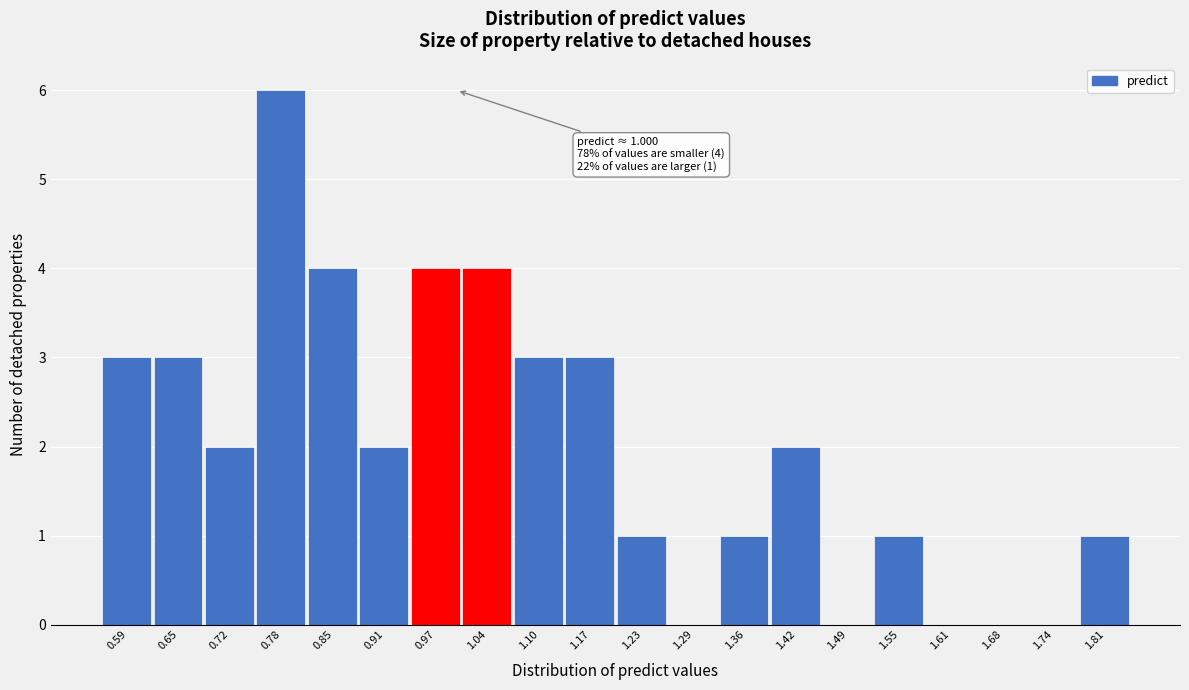

Which range on the x-axis has the tallest bar?

0.75 to 0.81